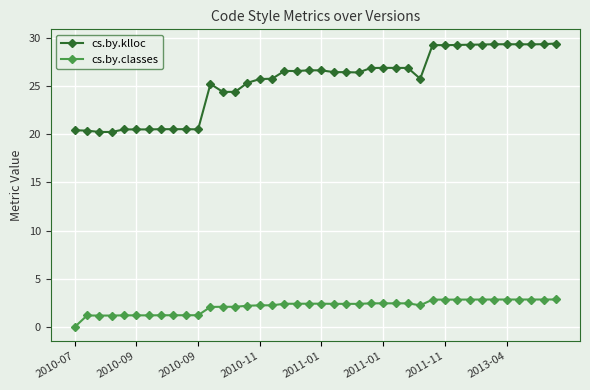

How many categories are shown in the chart?

40